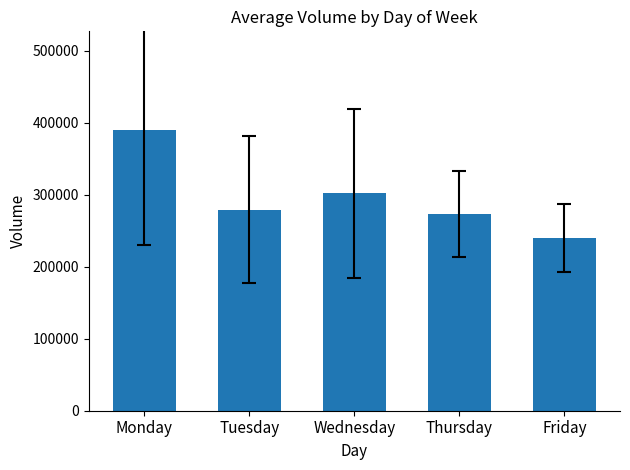

The value at Monday is 390501.4. True or false?

True